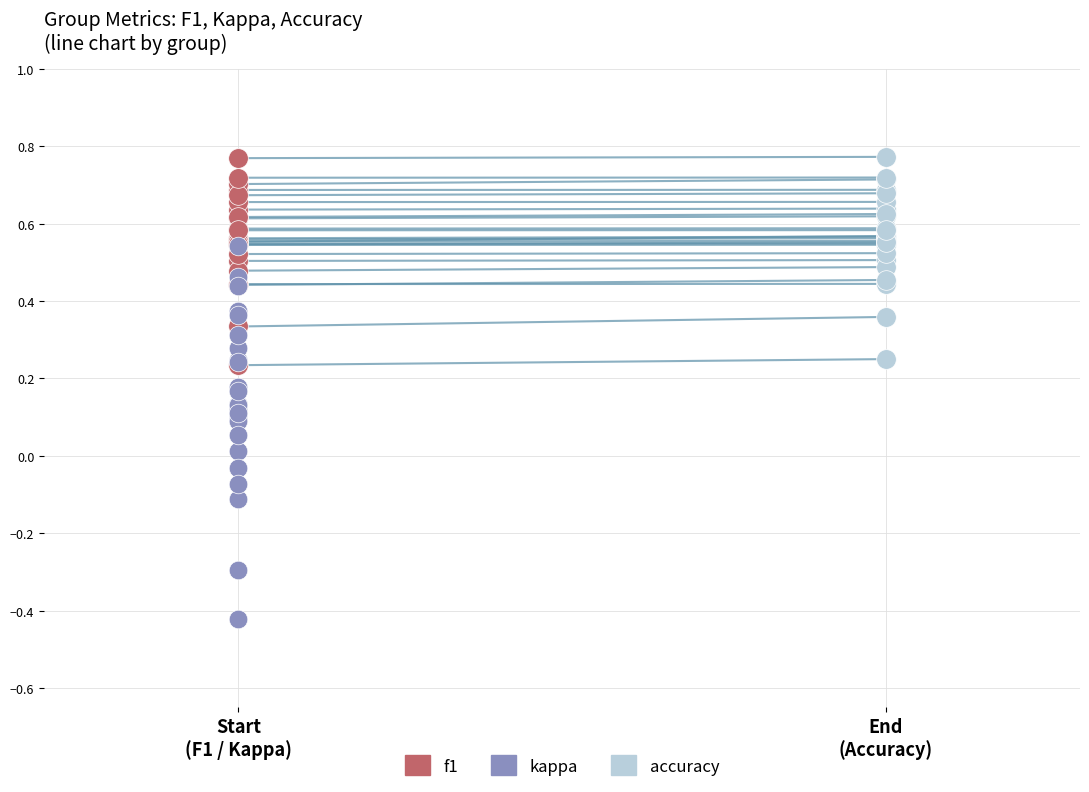

What are all the series names shown in the legend?

f1, kappa, accuracy